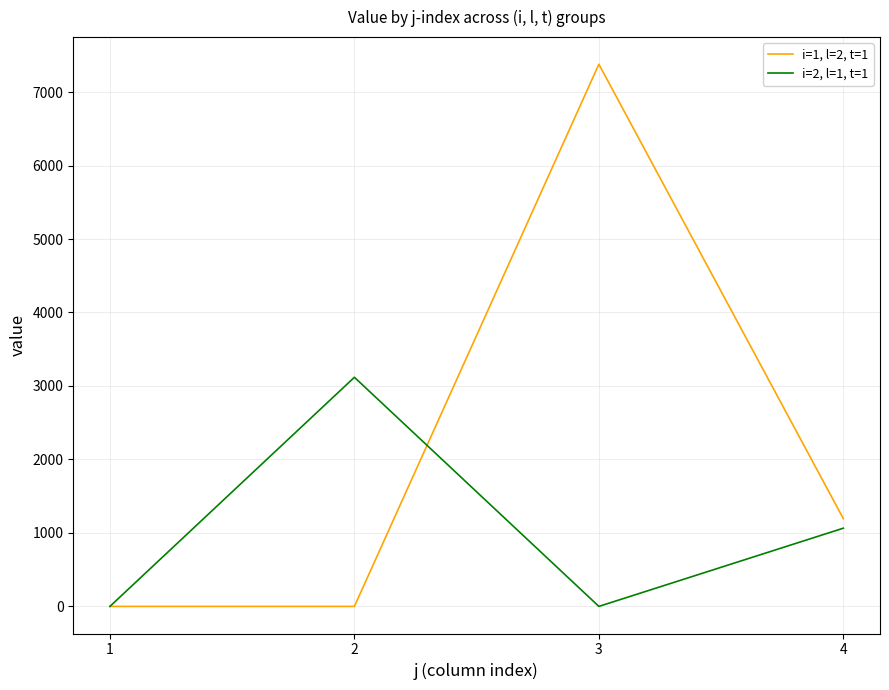

Rank the series at 2 from highest to lowest value.

i=2, l=1, t=1, i=1, l=2, t=1